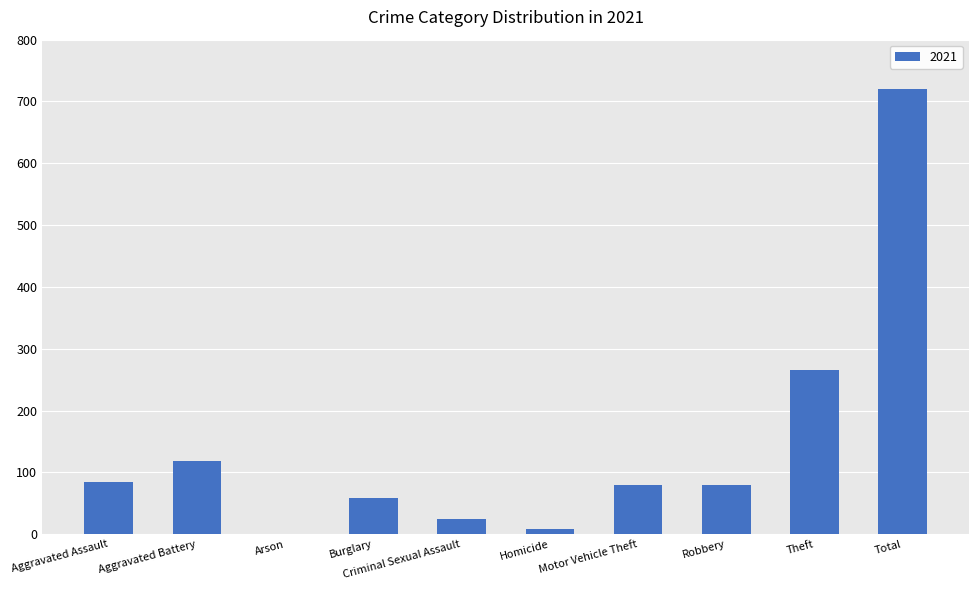

The value at Aggravated Battery is 155. True or false?

False